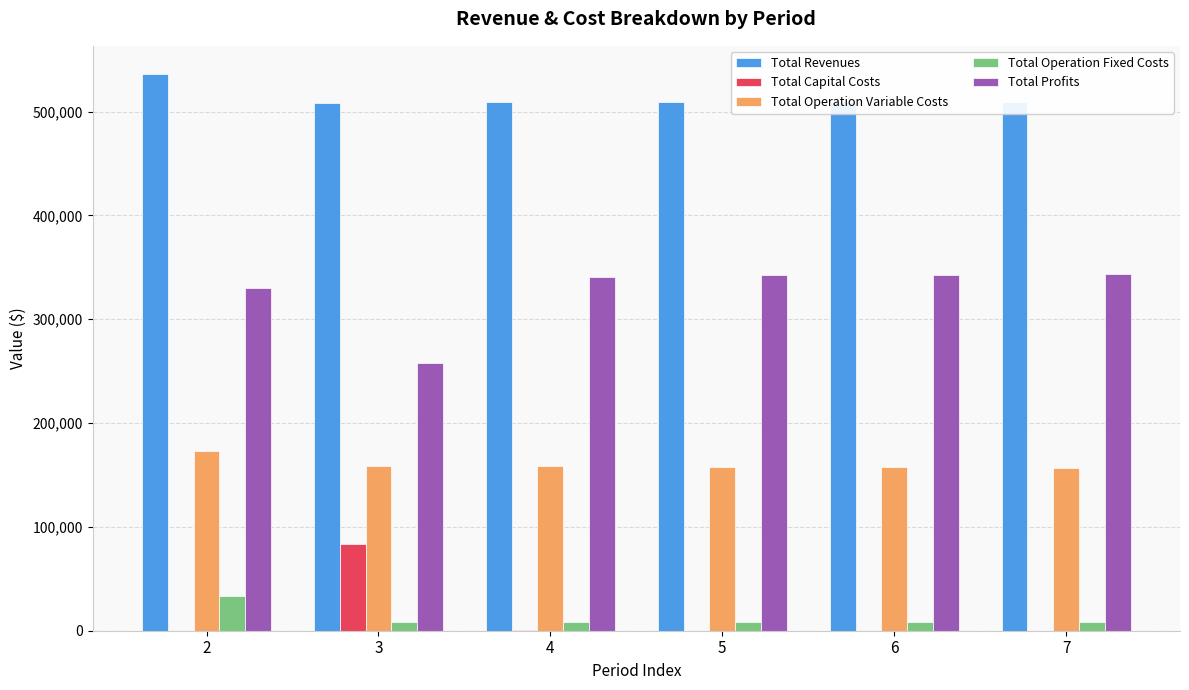

Is the value of Total Profits at 5 greater than the value of Total Revenues at 3?

No